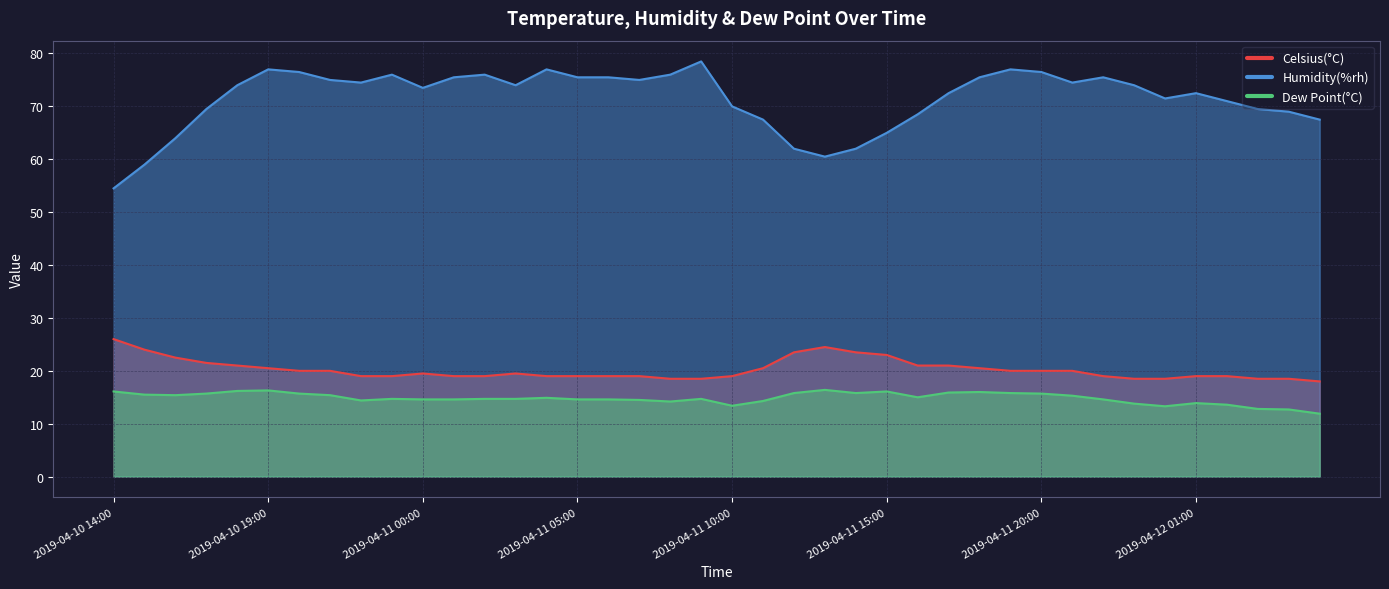

Reading left to right, list all the values displayed in this chart.

Celsius(°C): 26.0	24.0	22.5	21.5	21.0	20.5	20.0	20.0	19.0	19.0	19.5	19.0	19.0	19.5	19.0	19.0	19.0	19.0	18.5	18.5	19.0	20.5	23.5	24.5	23.5	23.0	21.0	21.0	20.5	20.0	20.0	20.0	19.0	18.5	18.5	19.0	19.0	18.5	18.5	18.0
Humidity(%rh): 54.5	59.0	64.0	69.5	74.0	77.0	76.5	75.0	74.5	76.0	73.5	75.5	76.0	74.0	77.0	75.5	75.5	75.0	76.0	78.5	70.0	67.5	62.0	60.5	62.0	65.0	68.5	72.5	75.5	77.0	76.5	74.5	75.5	74.0	71.5	72.5	71.0	69.5	69.0	67.5
Dew Point(°C): 16.1	15.5	15.4	15.7	16.2	16.3	15.7	15.4	14.4	14.7	14.6	14.6	14.7	14.7	14.9	14.6	14.6	14.5	14.2	14.7	13.4	14.3	15.8	16.4	15.8	16.1	15.0	15.9	16.0	15.8	15.7	15.3	14.6	13.8	13.3	13.9	13.6	12.8	12.7	11.9